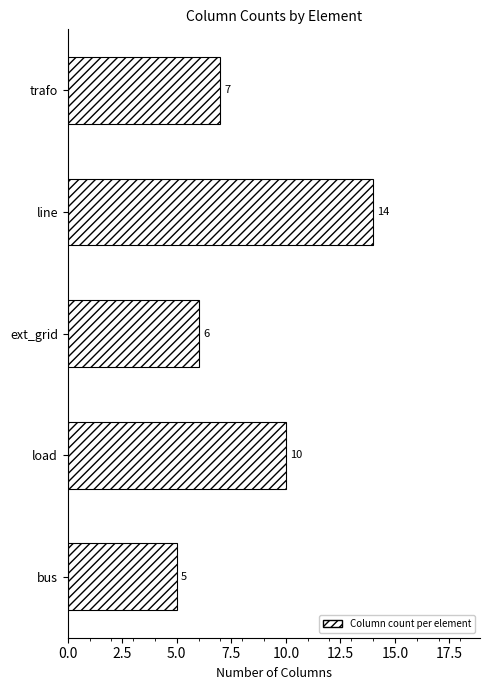

True or false: the data shows 15 at load.

False